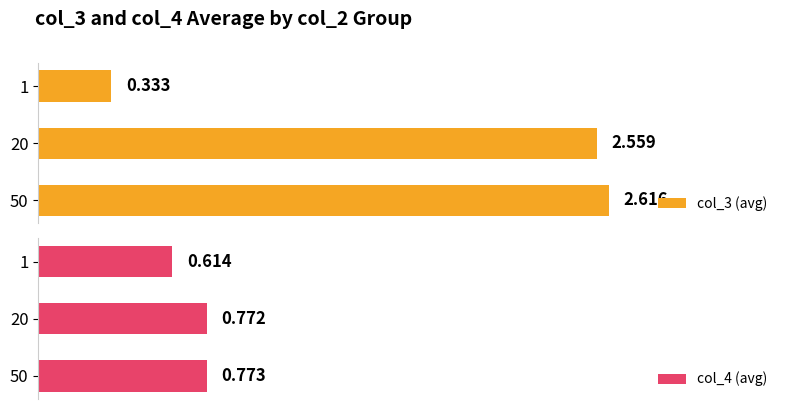

The value of col_4 (avg) at 50 is 0.4. True or false?

False